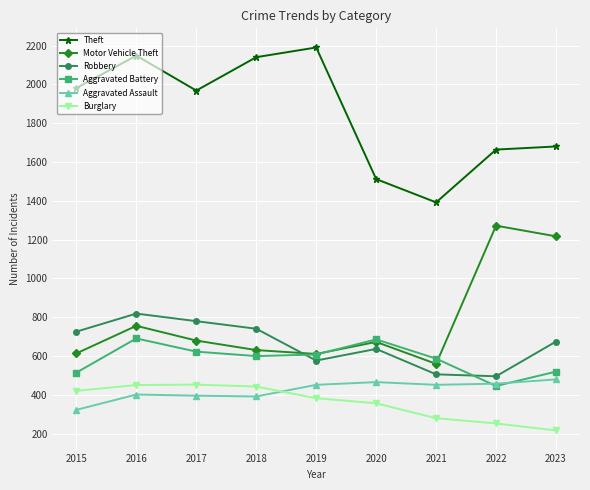

What are all the series names shown in the legend?

Theft, Motor Vehicle Theft, Robbery, Aggravated Battery, Aggravated Assault, Burglary